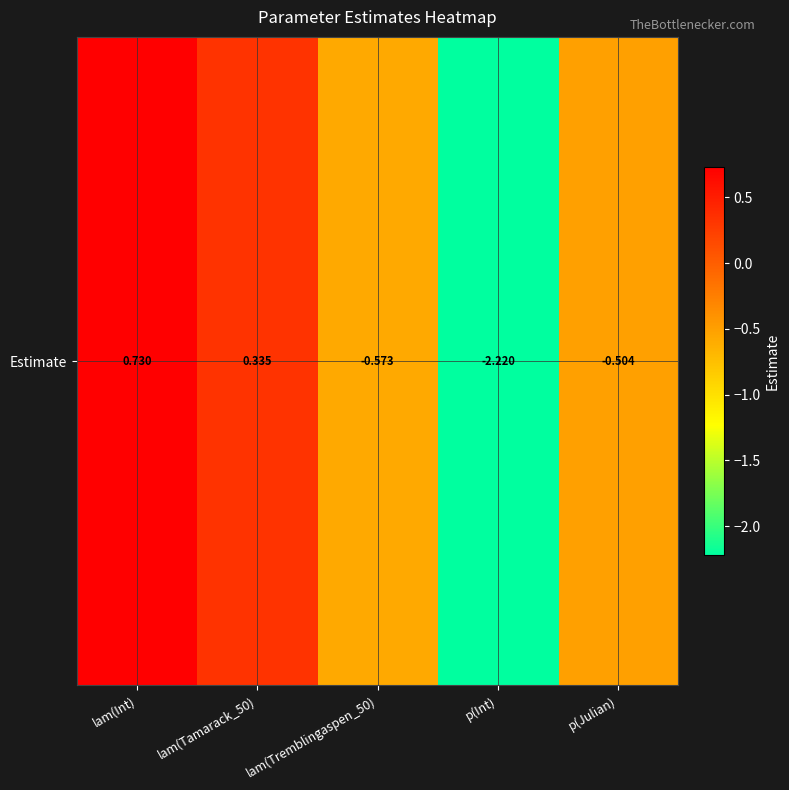

Reading left to right, what are all the values shown in this chart?

lam(Int)=0.7	lam(Tamarack_50)=0.3	lam(Tremblingaspen_50)=-0.6	p(Int)=-2.2	p(Julian)=-0.5